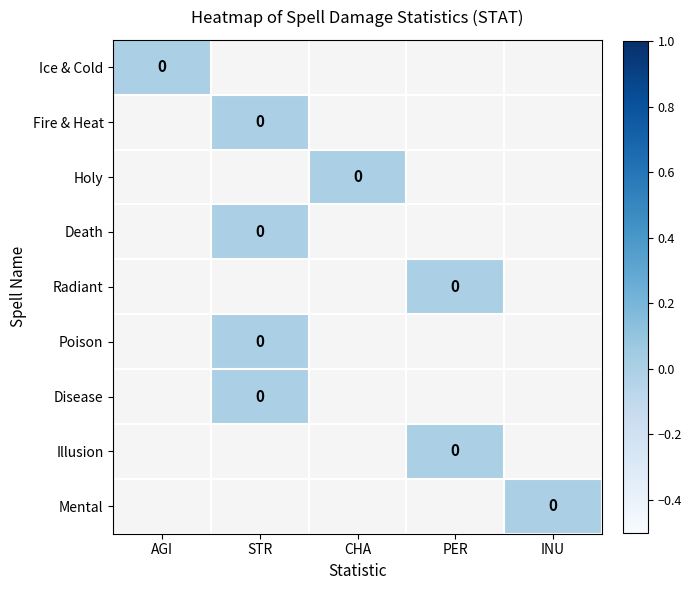

How many values in the Poison series exceed -1?

1